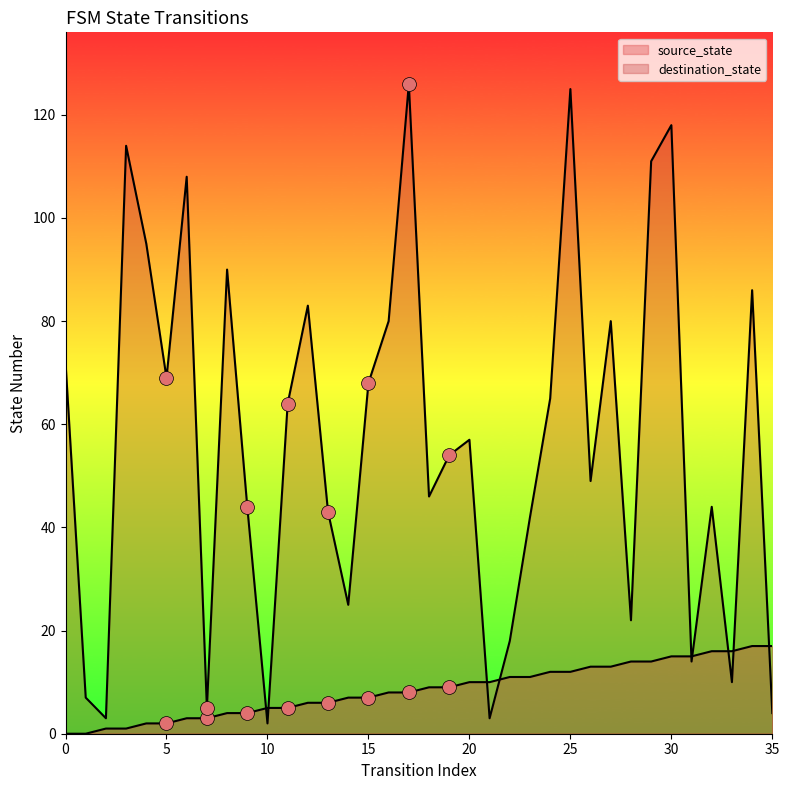

At which category is the sum across all series the highest?

25